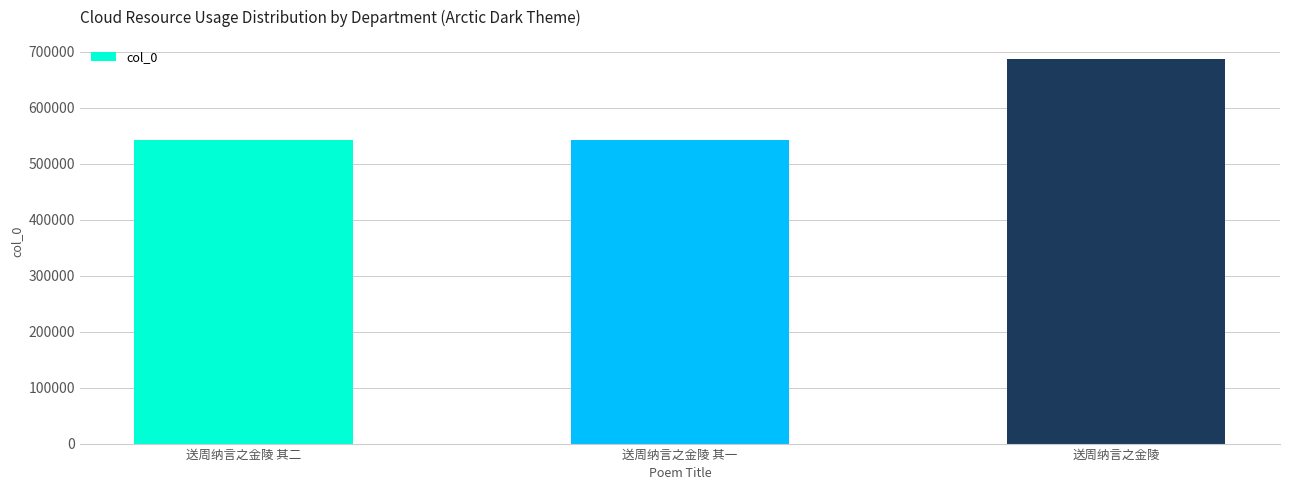

Approximately how many times larger is the value at 送周纳言之金陵 compared to 送周纳言之金陵 其二?

1.3